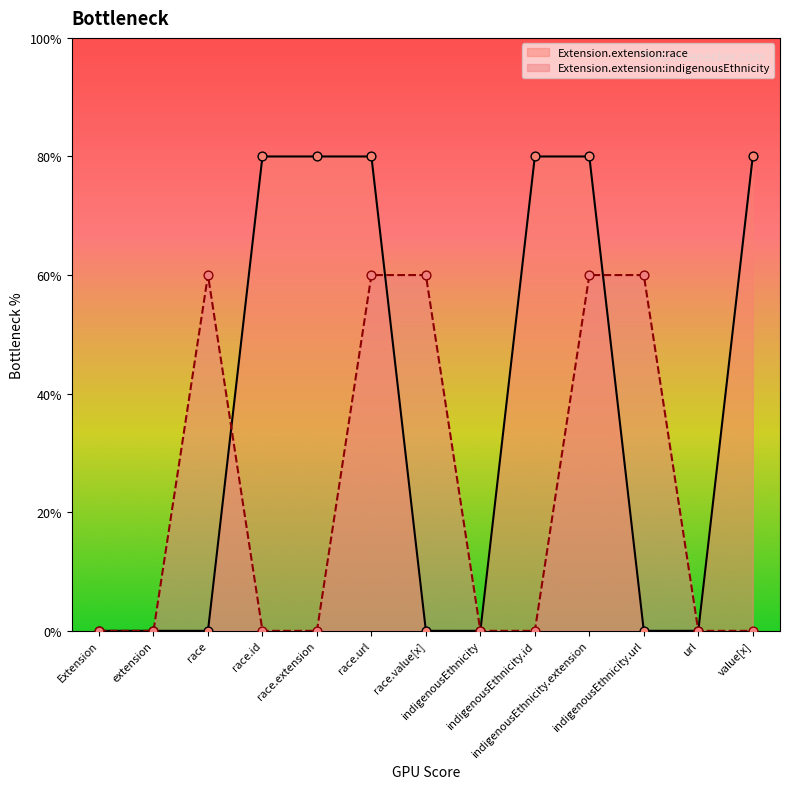

Is the value of Extension.extension:indigenousEthnicity at race greater than the value of Extension.extension:race at race.extension?

No